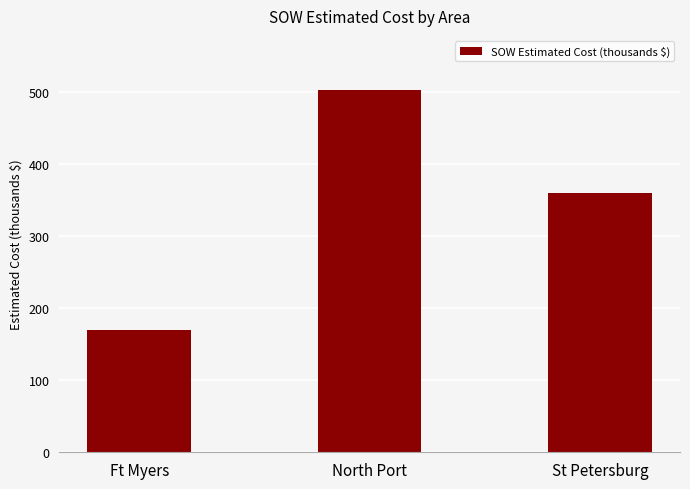

The value at Ft Myers is 169.9. True or false?

True